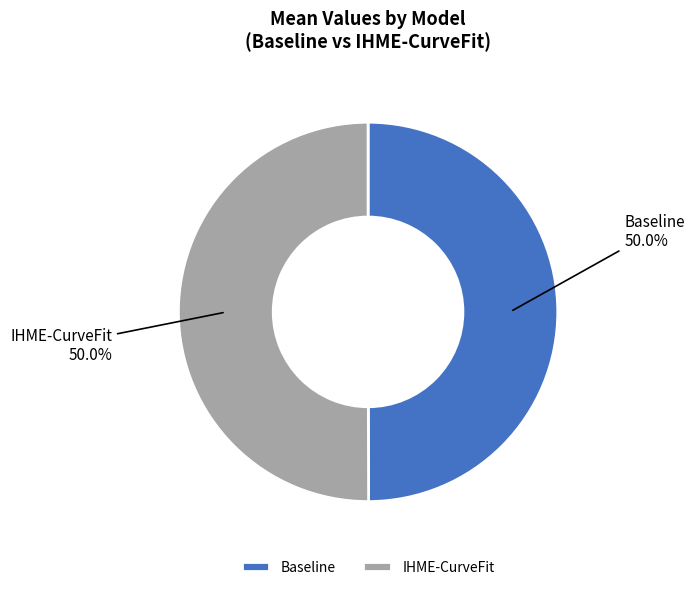

What percentage is the IHME-CurveFit slice, to the nearest percent?

50%